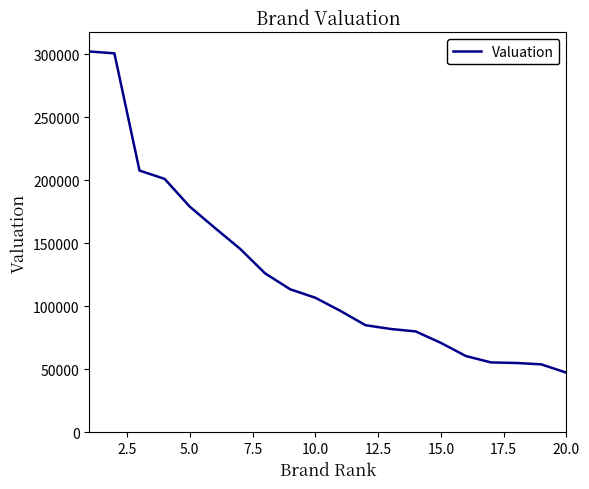

What is the difference between the maximum and minimum values?

254834